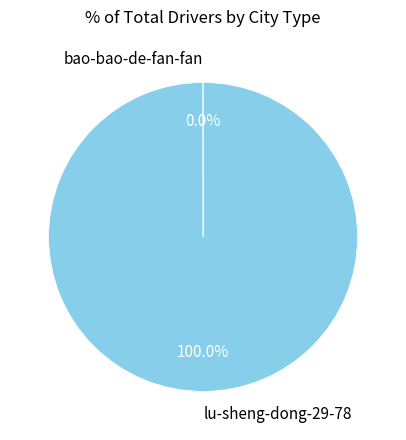

What is the majority slice?

lu-sheng-dong-29-78